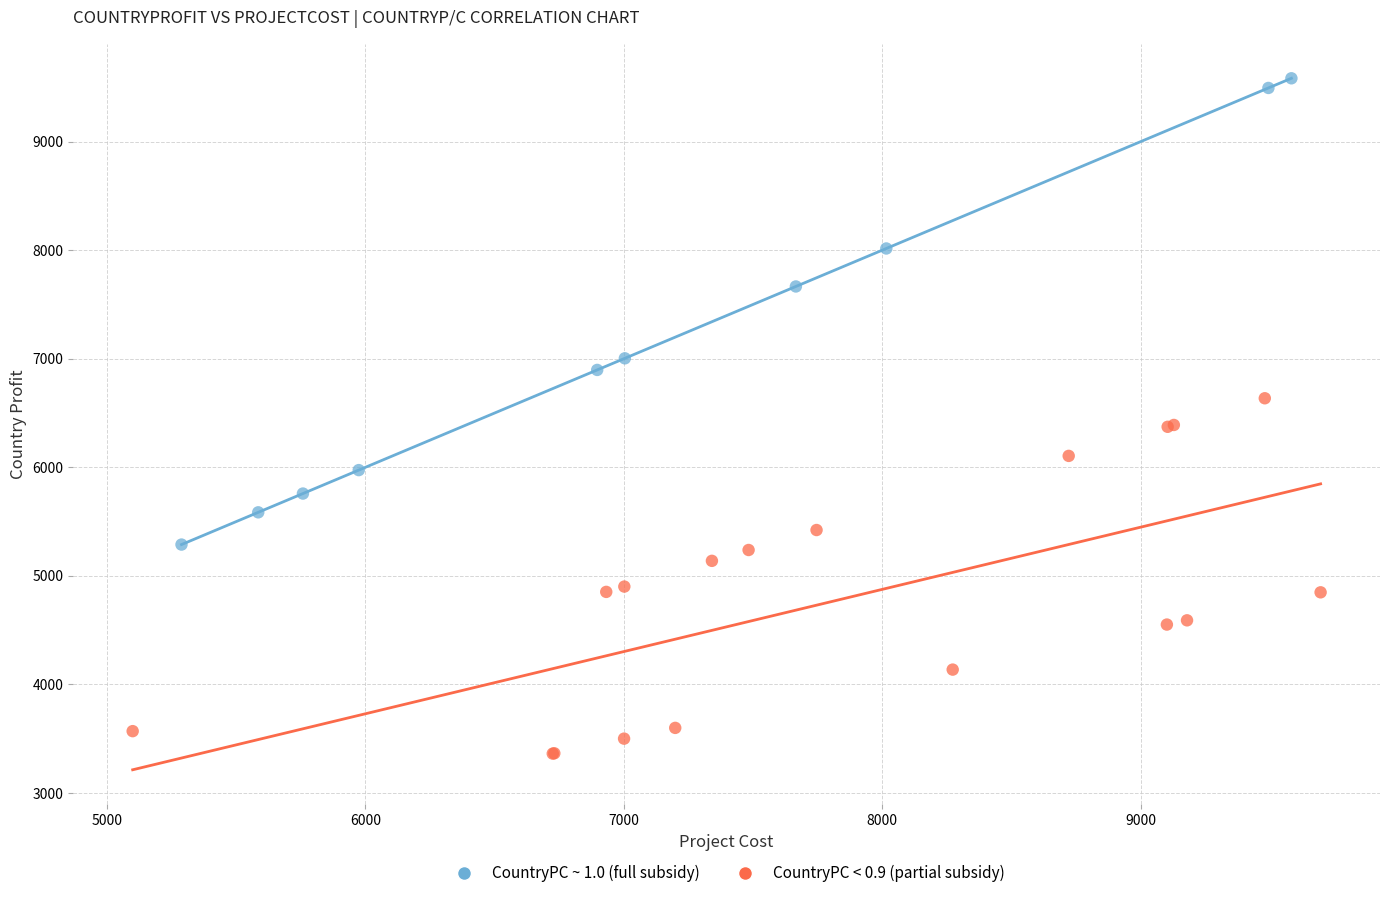

Which series contains the lowest Y value?

CountryPC < 0.9 (partial subsidy)